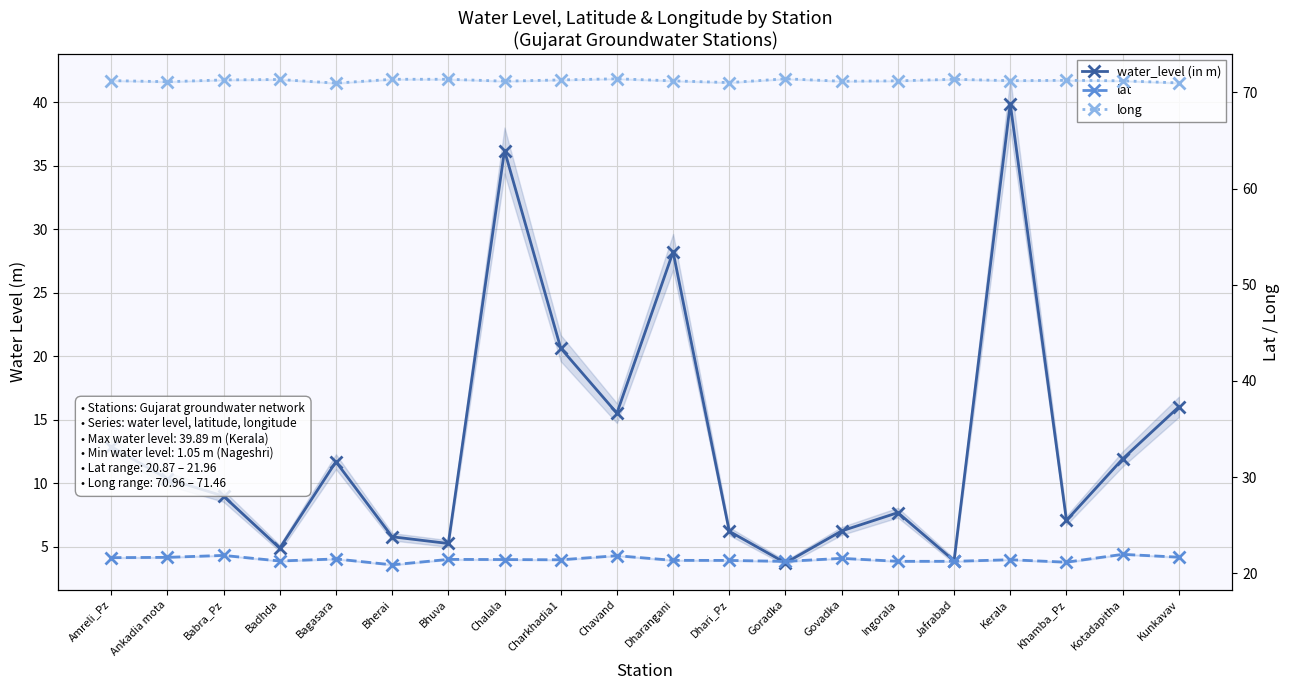

Which series changed the most between Charkhadia1 and Kunkavav?

water_level (in m)